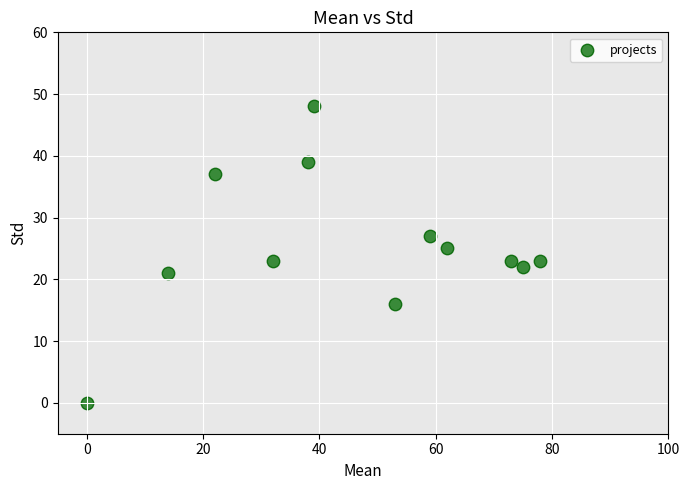

What is the average X value?

45